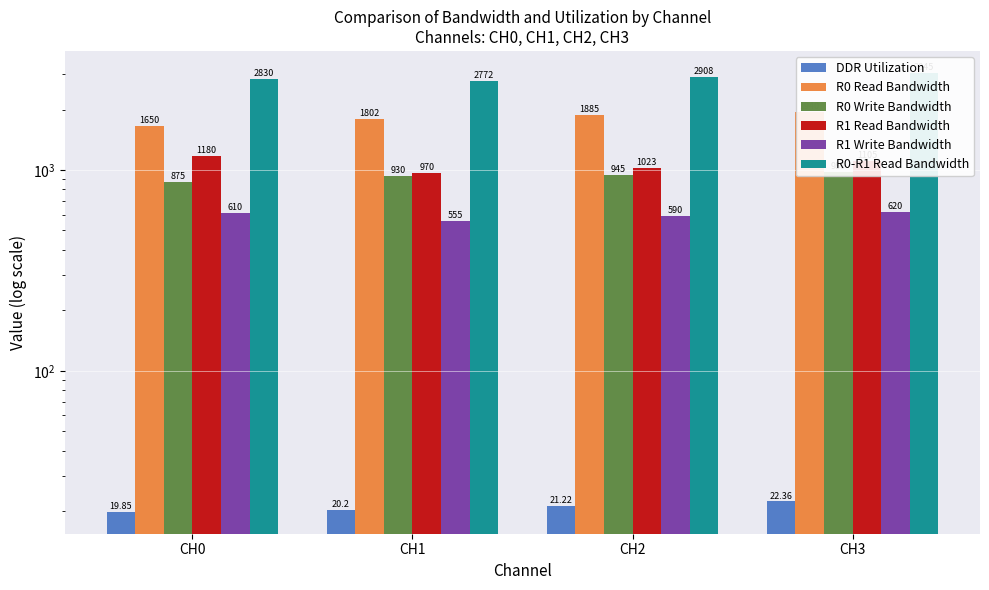

At which label does R1 Write Bandwidth first exceed 610?

CH3